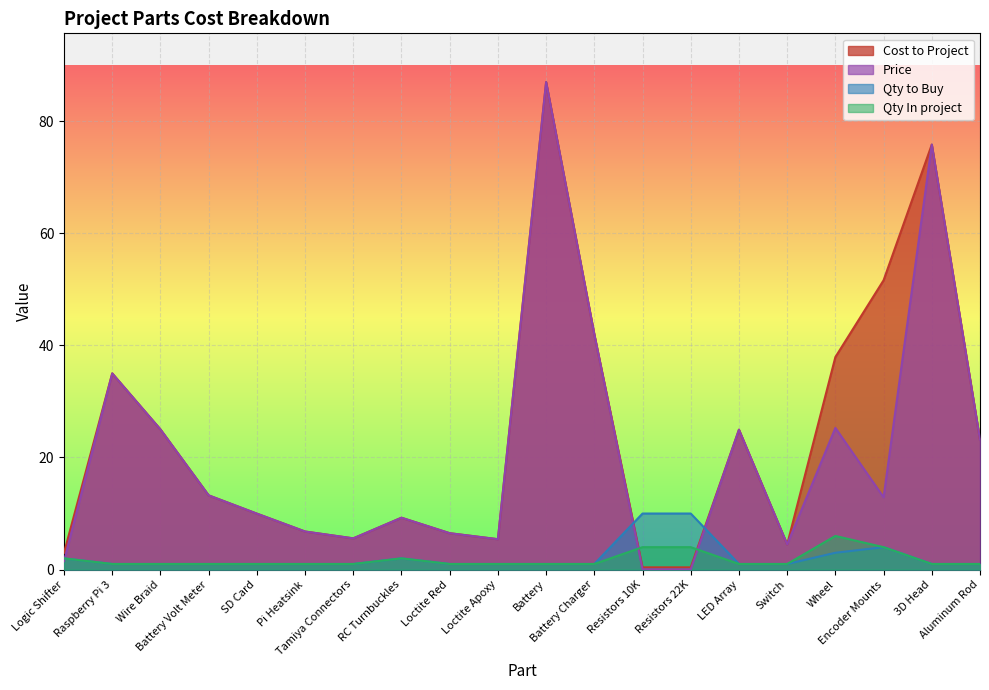

At which category does Qty In project reach its first local peak?

RC Turnbuckles